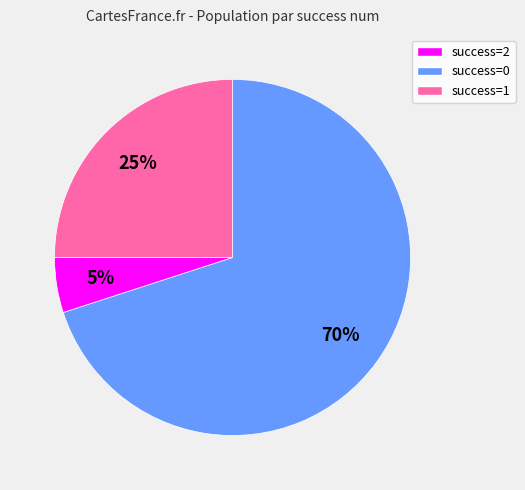

To the nearest percent, what is the average slice percentage?

33%